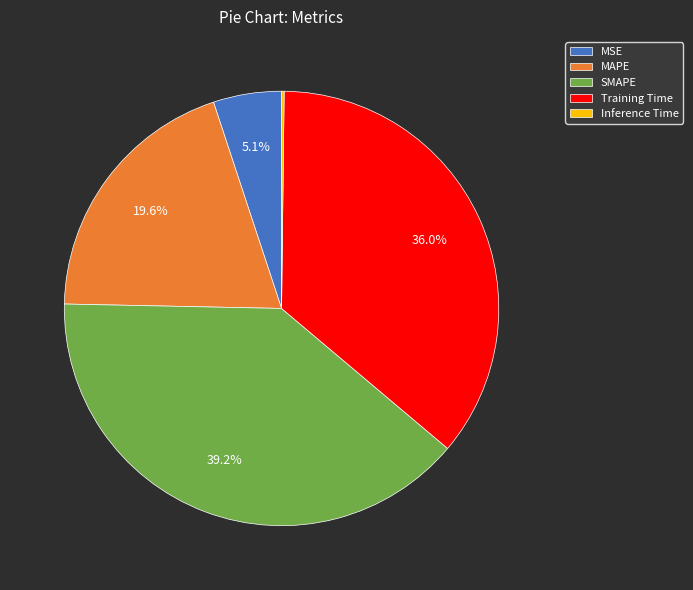

Approximately how many times larger is the value at Training Time compared to SMAPE?

0.9